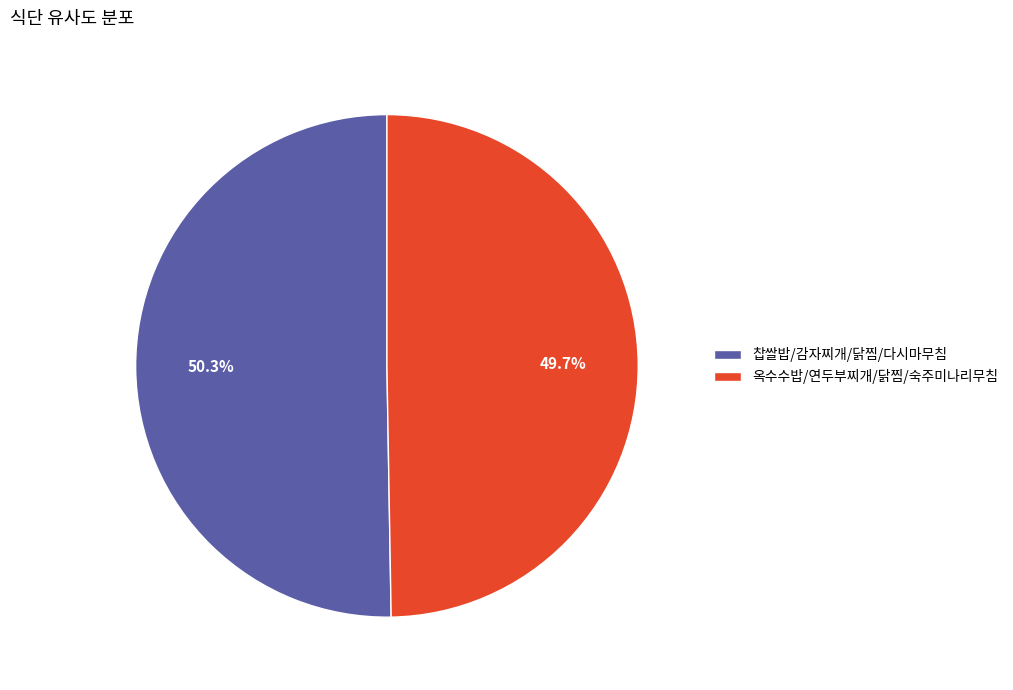

What percentage is the 옥수수밥/연두부찌개/닭찜/숙주미나리무침 slice, to the nearest percent?

50%